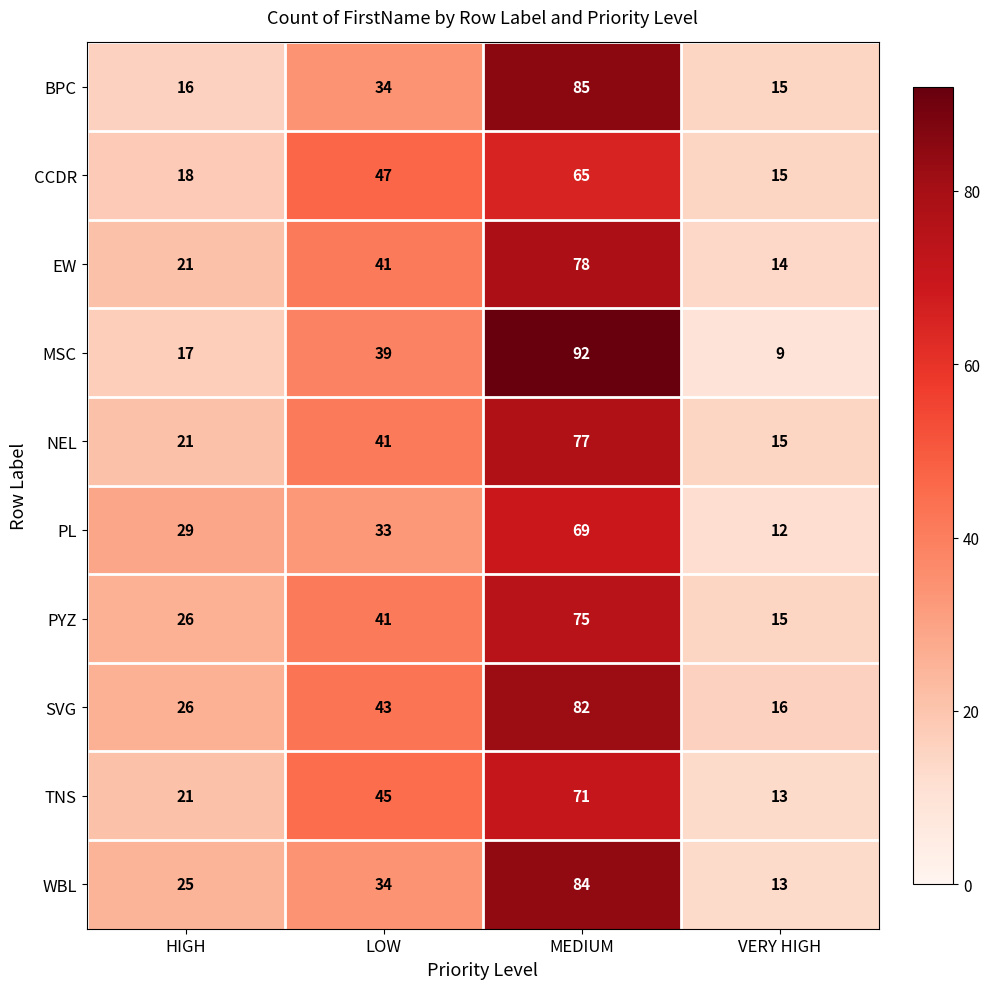

How many WBL values are between 25 and 84?

3